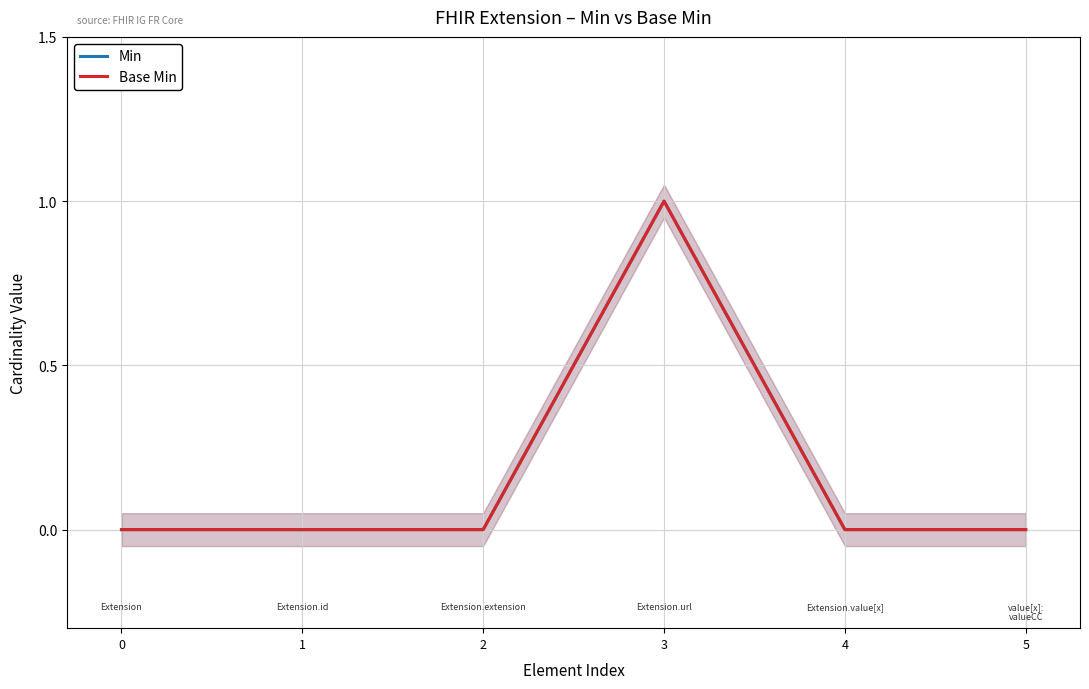

The value of Base Min at 3 is 1. True or false?

True